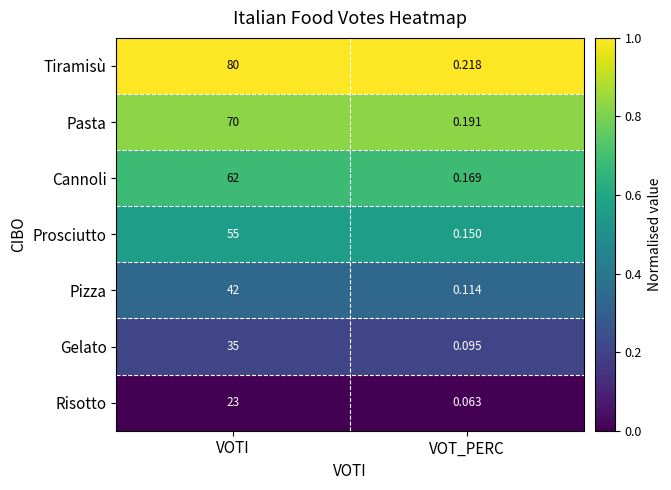

Between VOTI and VOT_PERC, which series saw the biggest shift?

Tiramisù